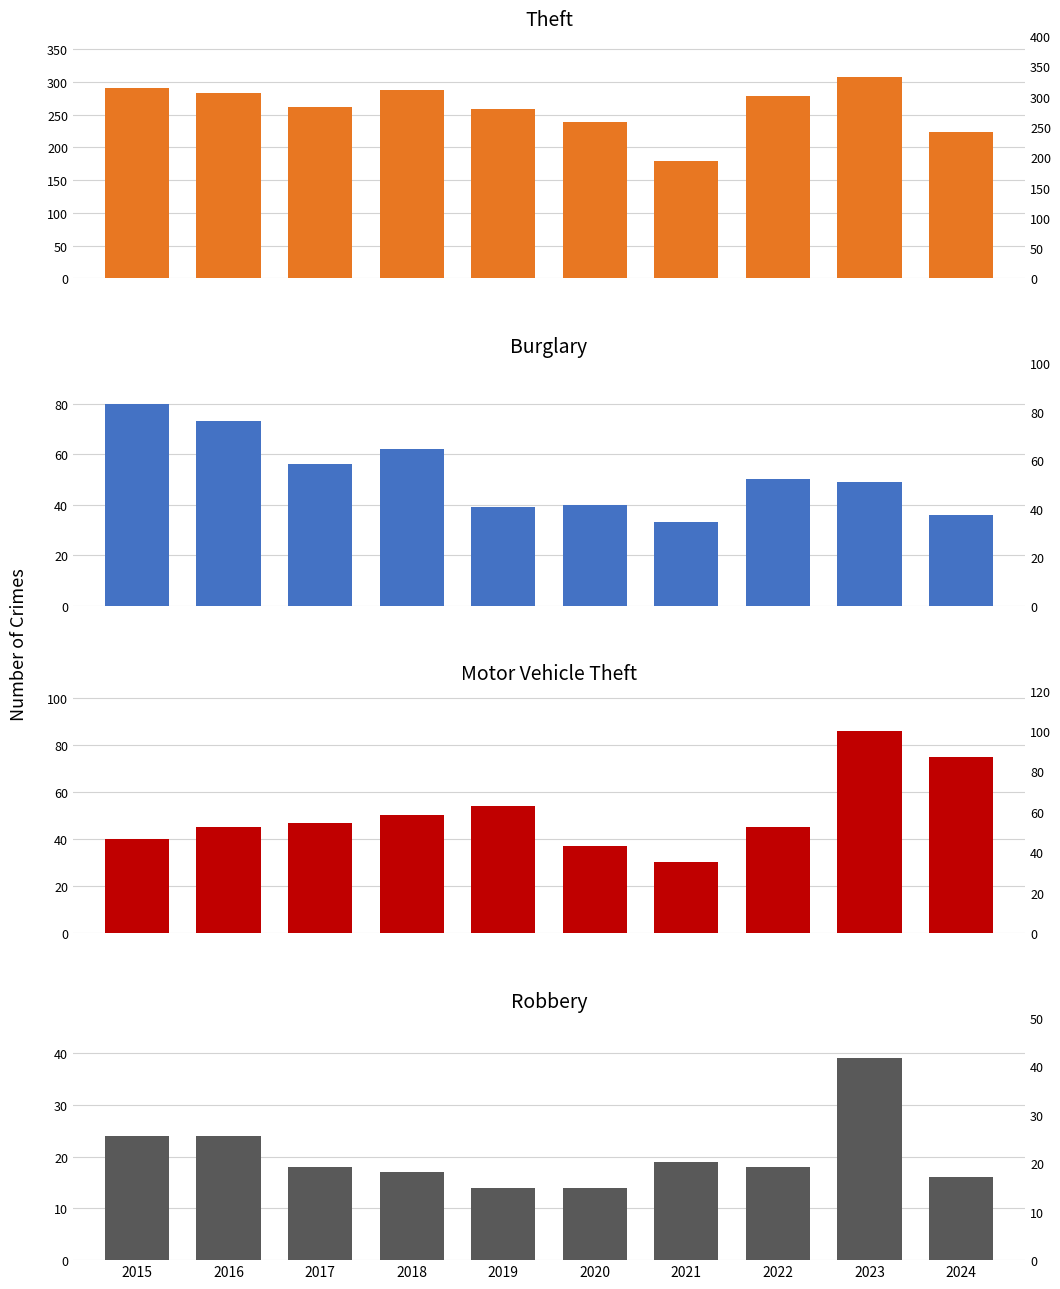

How many data points does each series have?

10